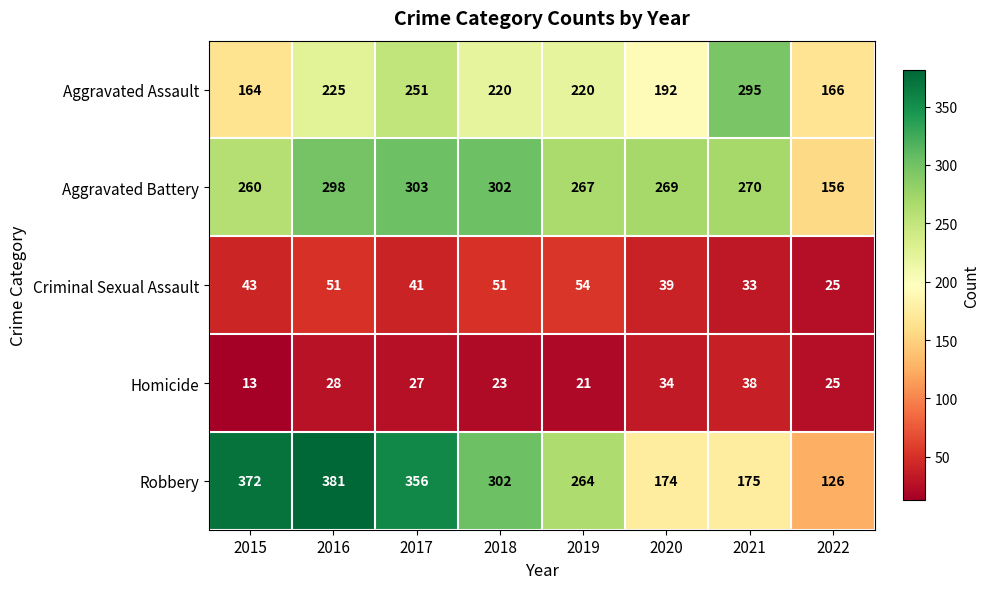

What is the difference between the Aggravated Battery values at 2022 and 2015?

104